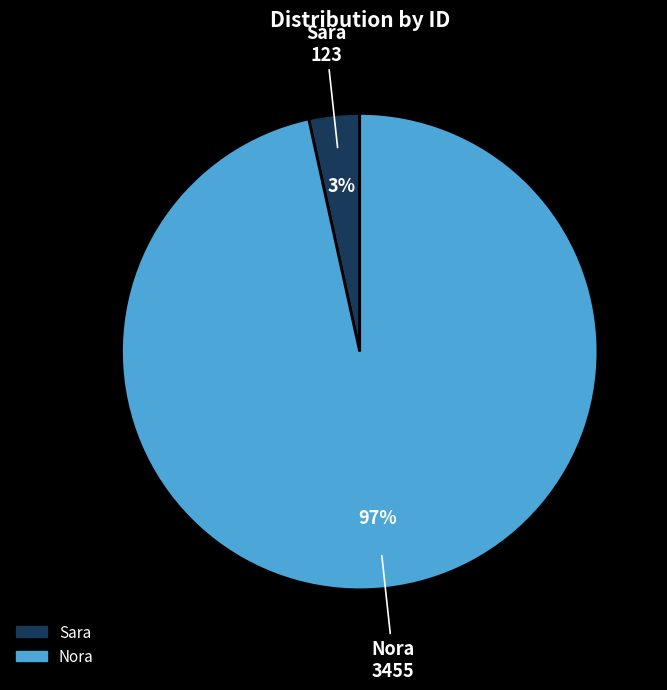

Is it true that Nora is 83% of the pie?

False